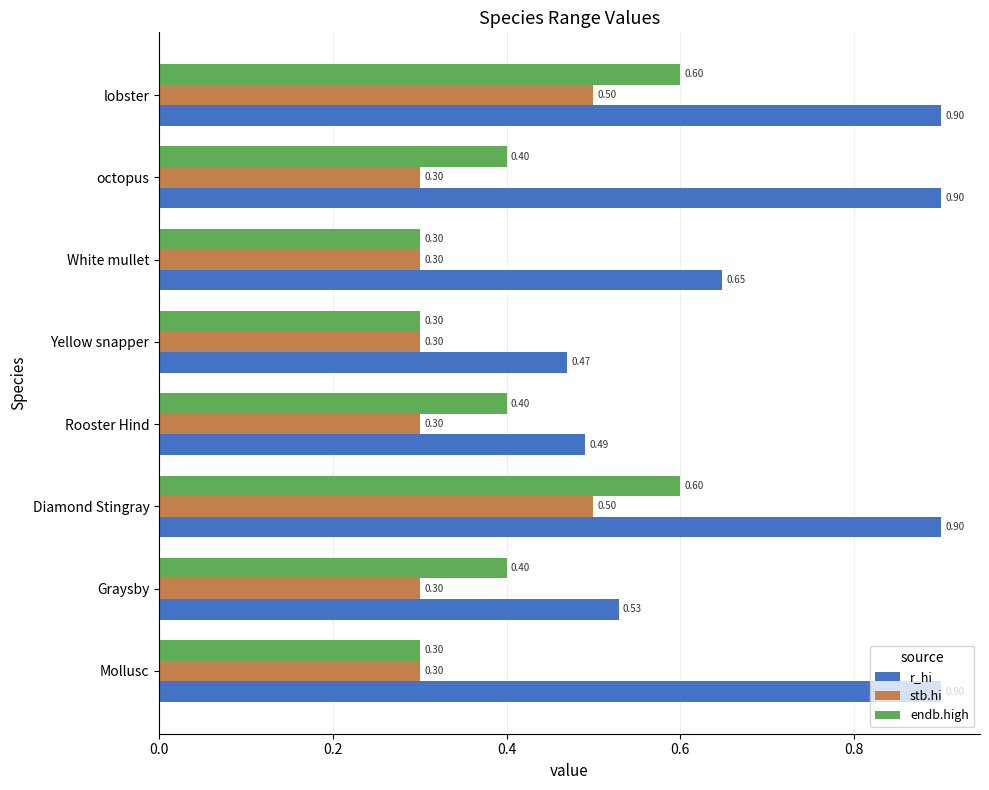

At which label is r_hi closest to 0?

Yellow snapper